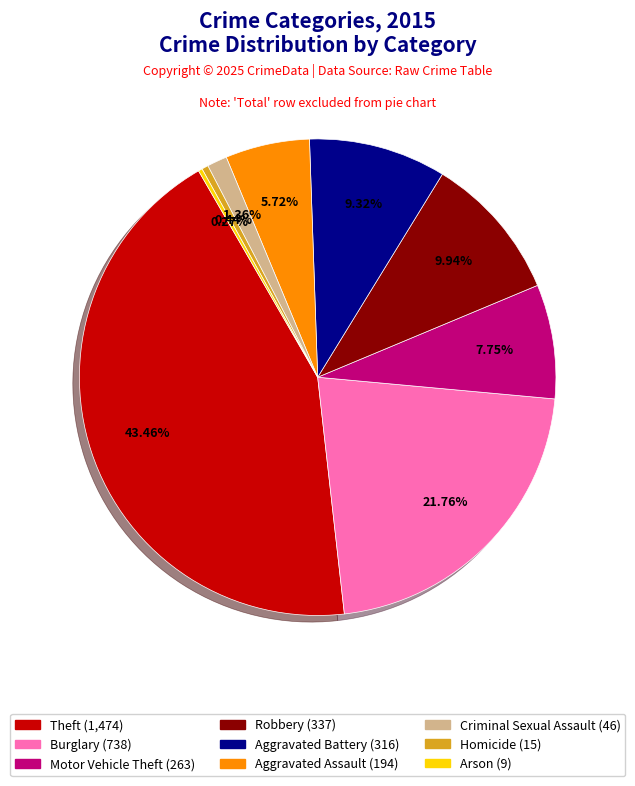

True or false: Criminal Sexual Assault accounts for 1% of the total.

True